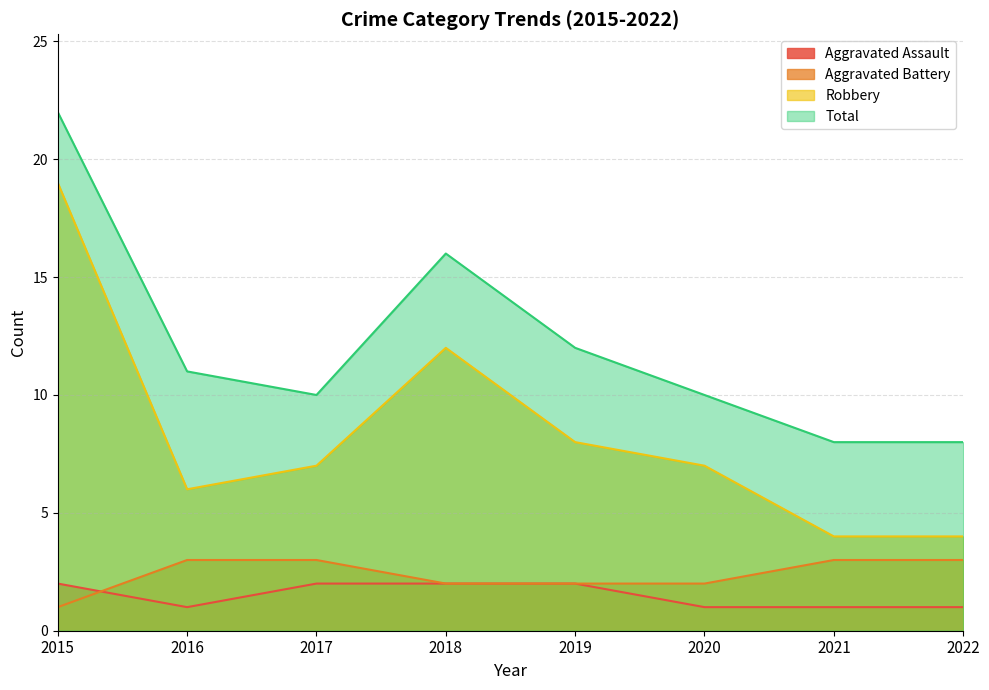

What is the sum of all Aggravated Battery values?

19